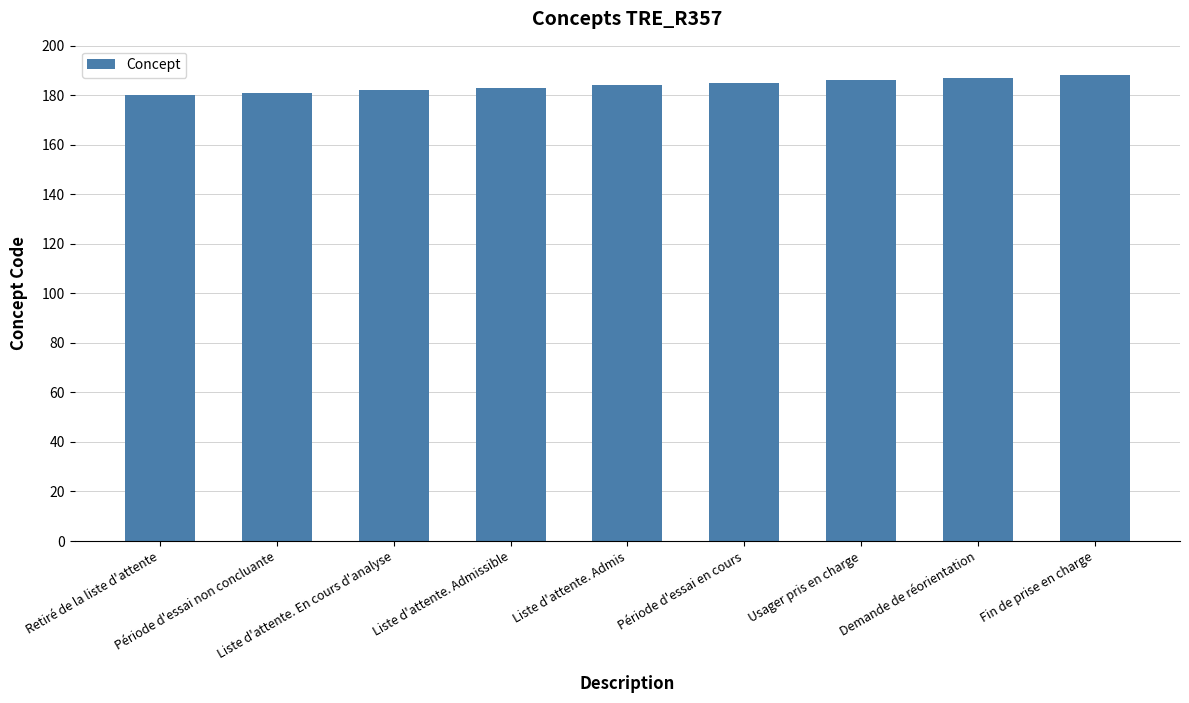

What is the minimum value shown in the chart?

180